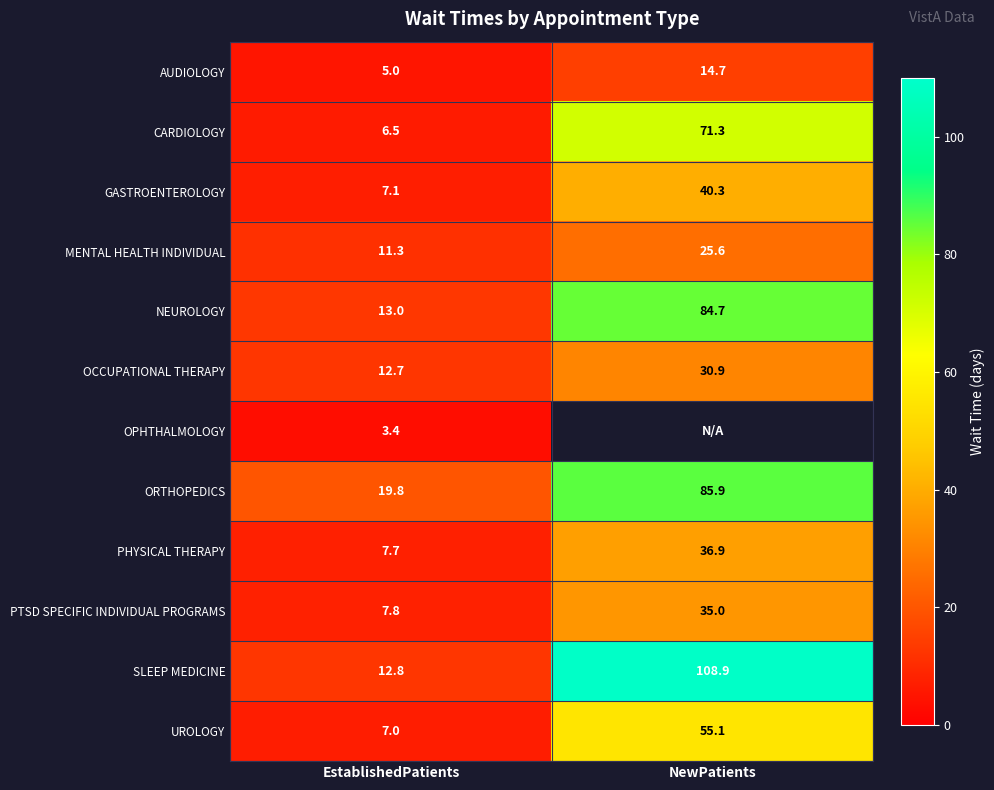

Rank the series at EstablishedPatients from lowest to highest value.

OPHTHALMOLOGY, AUDIOLOGY, CARDIOLOGY, UROLOGY, GASTROENTEROLOGY, PHYSICAL THERAPY, PTSD SPECIFIC INDIVIDUAL PROGRAMS, MENTAL HEALTH INDIVIDUAL, OCCUPATIONAL THERAPY, SLEEP MEDICINE, NEUROLOGY, ORTHOPEDICS